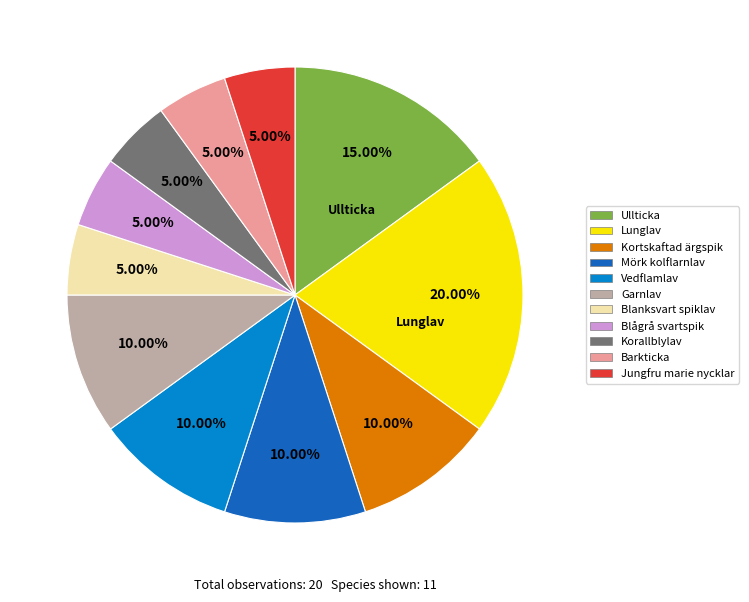

Which category has the biggest portion of the pie?

Lunglav